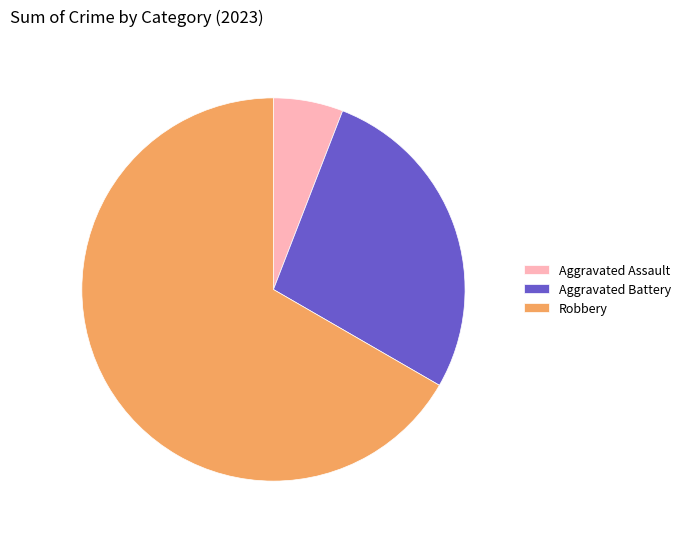

Is it true that Aggravated Battery is 34% of the pie?

False